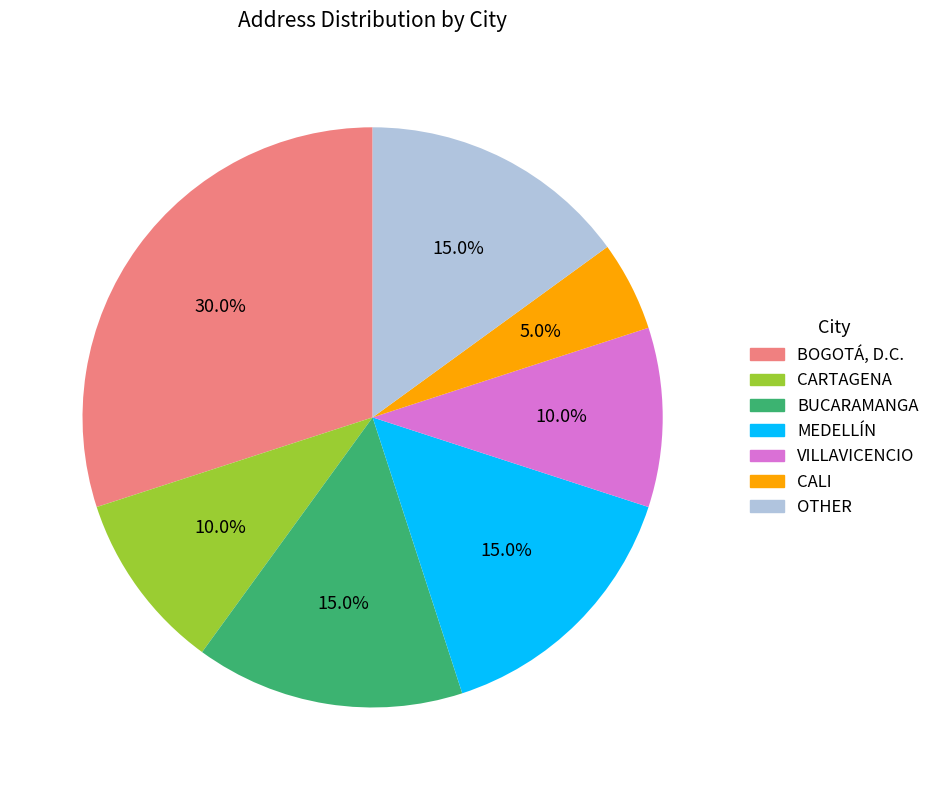

What is the ratio of the value at OTHER to the value at CALI?

3.0